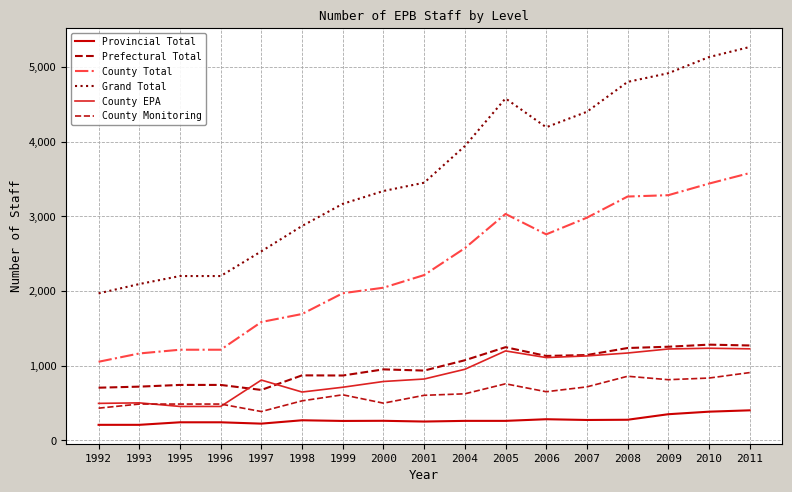

True or false: County EPA and County Total intersect in this chart.

False